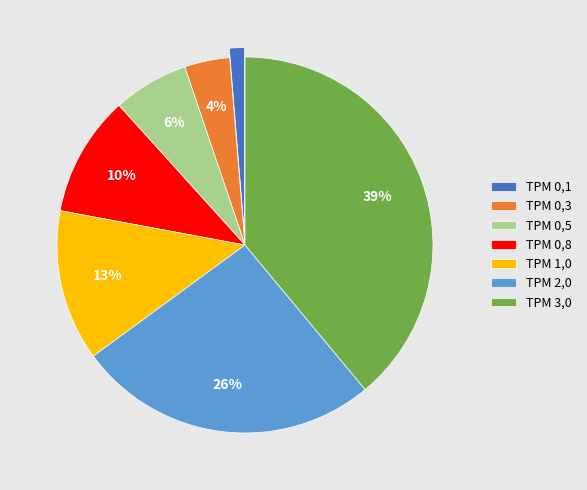

To the nearest percent, what portion does TPM 3,0 represent?

39%